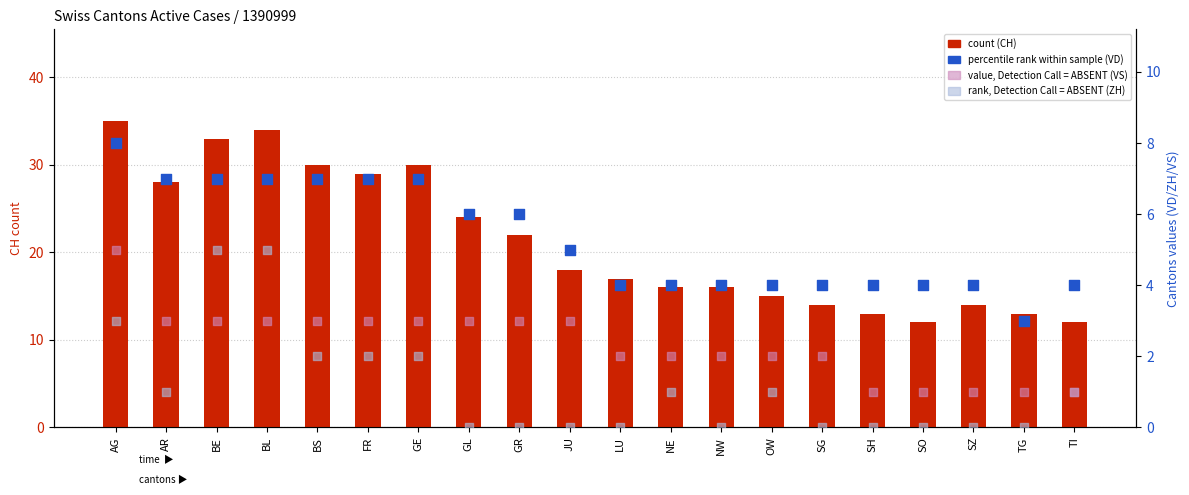

Which series has the largest total across all categories?

CH (count)